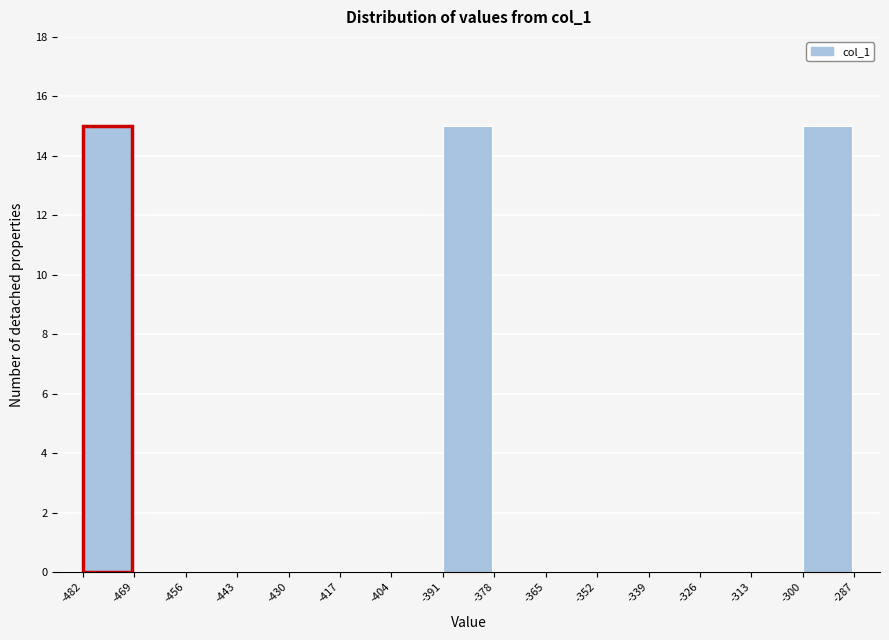

Reading left to right, list every bar in this chart as the range it spans on the x-axis followed by its height. The values are not printed on the chart, so give them approximately, as read against the axis.

-482 to -469: 15
-469 to -456: 0
-456 to -443: 0
-443 to -430: 0
-430 to -417: 0
-417 to -404: 0
-404 to -391: 0
-391 to -378: 15
-378 to -365: 0
-365 to -352: 0
-352 to -339: 0
-339 to -326: 0
-326 to -313: 0
-313 to -300: 0
-300 to -287: 15